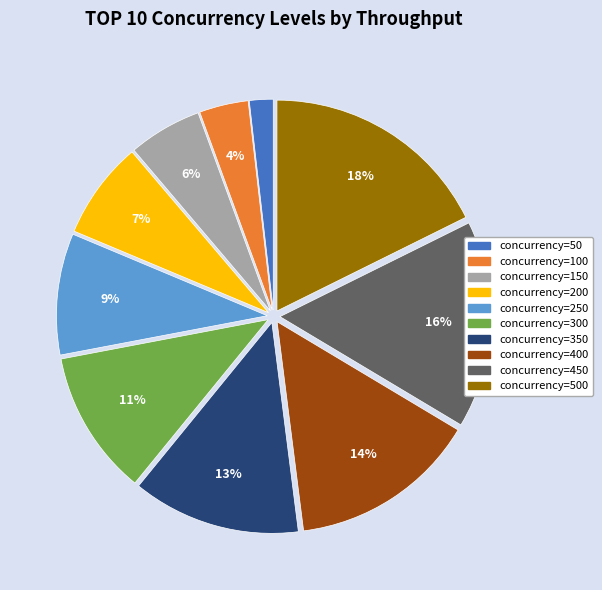

Is the sum of concurrency=200 and concurrency=400 greater than half?

No